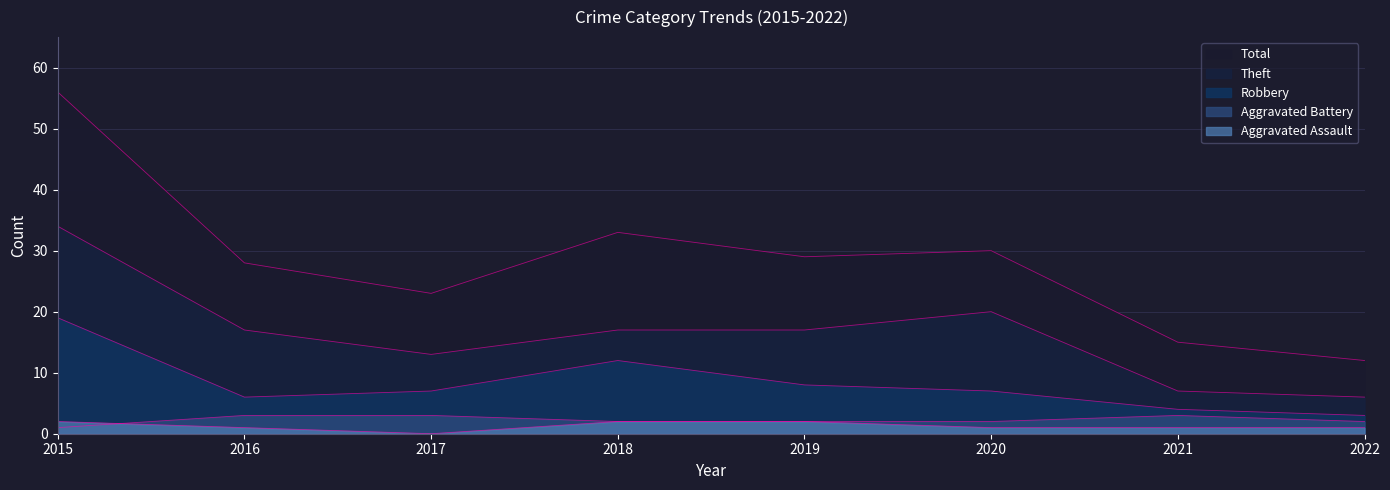

Where is Aggravated Assault nearest to the value 1?

2016